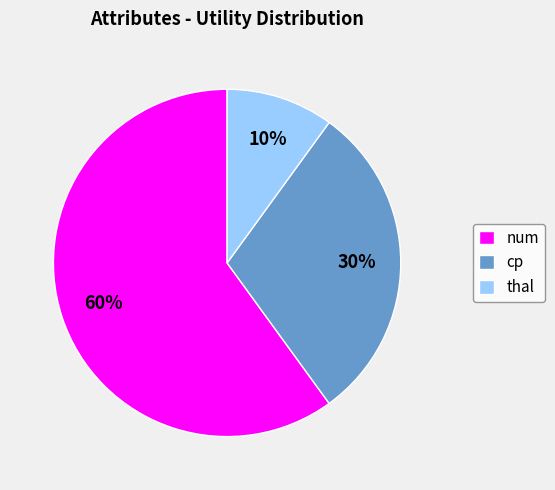

Does thal account for over 50% of the chart?

No